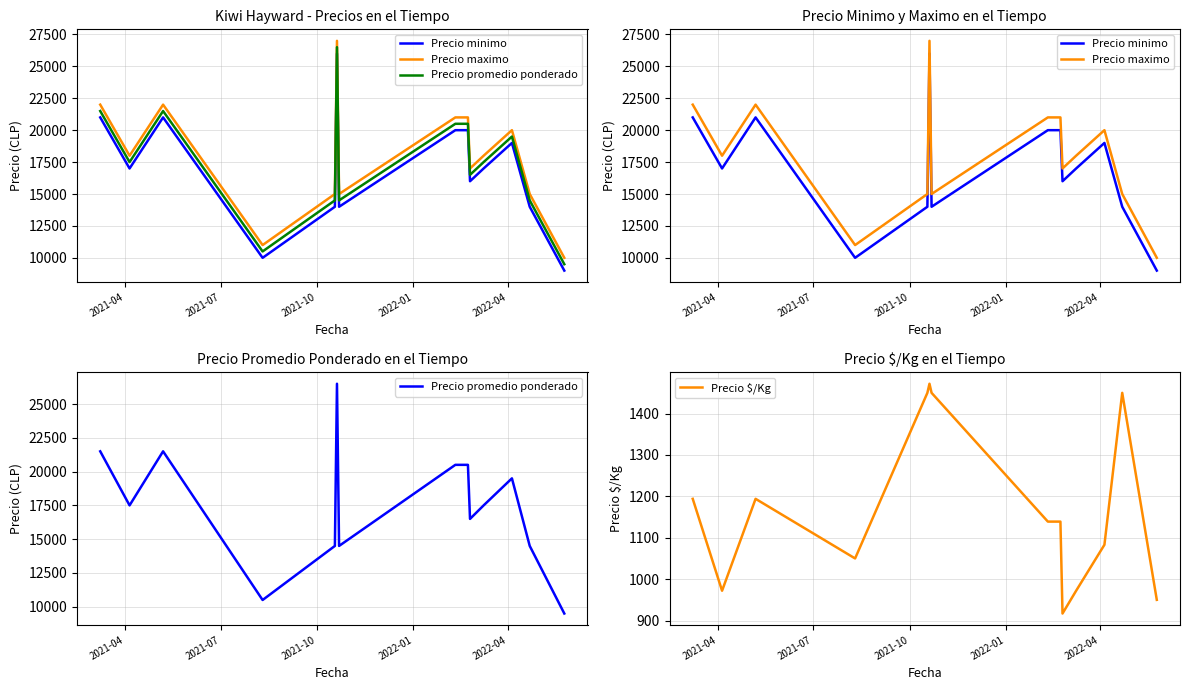

Does the chart have visible grid lines?

Yes